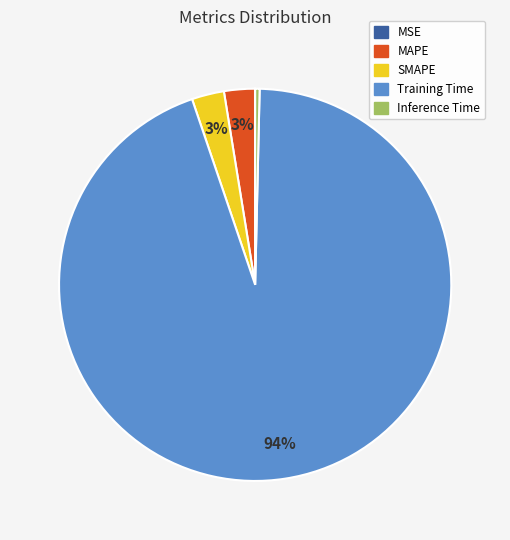

Which has a higher value, Inference Time or SMAPE?

SMAPE